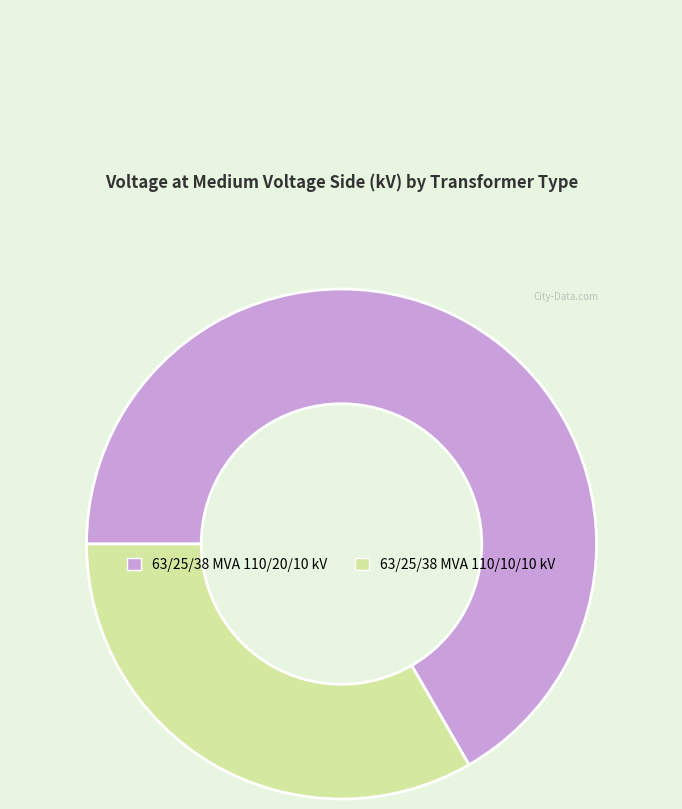

Does 63/25/38 MVA 110/20/10 kV represent more than half of the total?

Yes